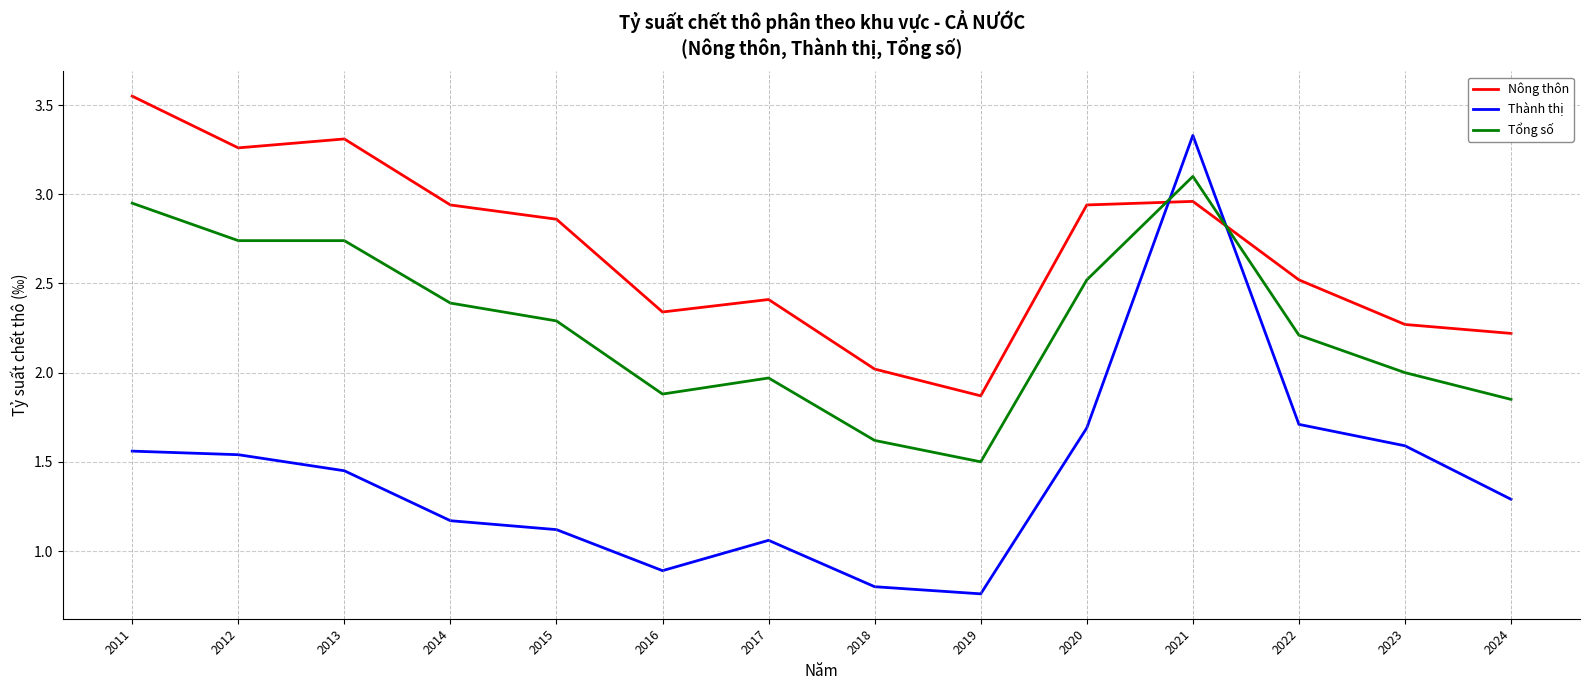

Rank the series at 2013 from highest to lowest value.

Nông thôn, Tổng số, Thành thị